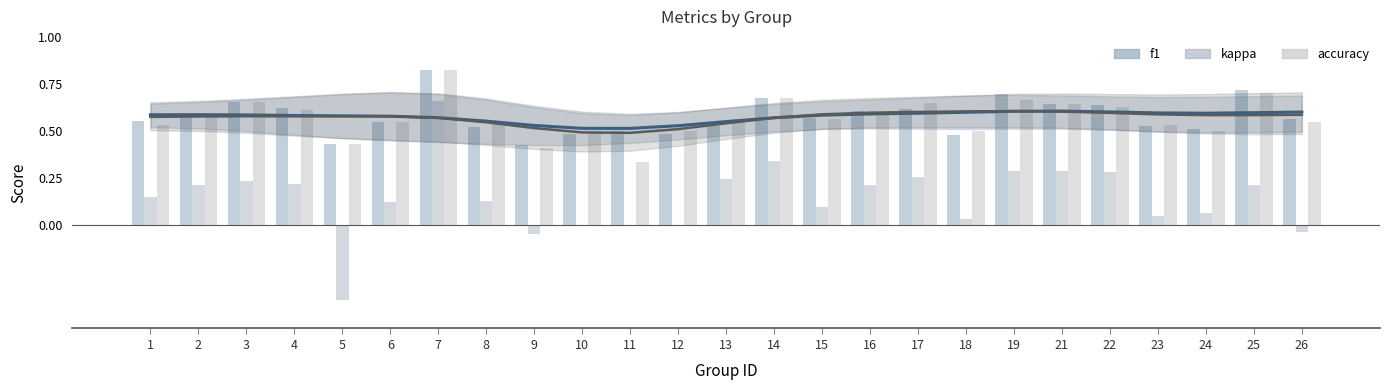

What is the value of the kappa bar at the 23rd from the left?

0.1